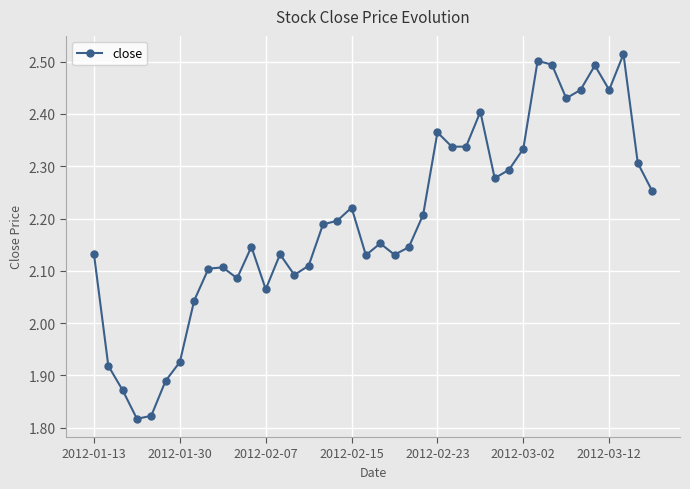

What is the sum of all values?

87.9